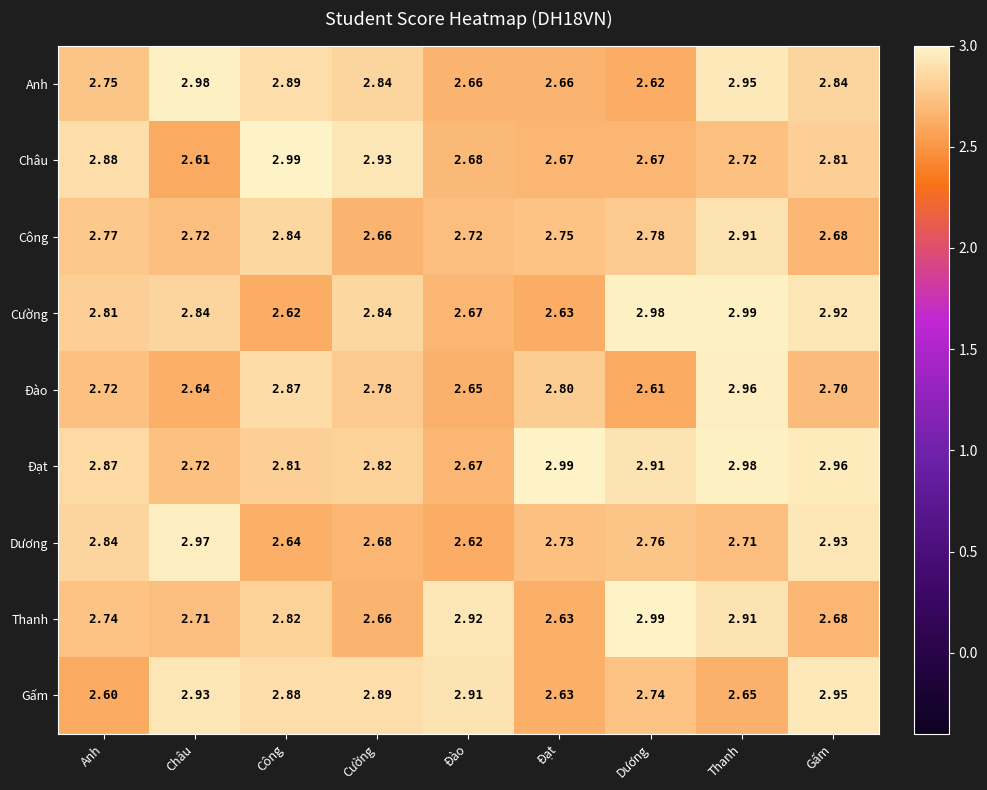

Between Đào and Thanh, which series saw the biggest shift?

Cường